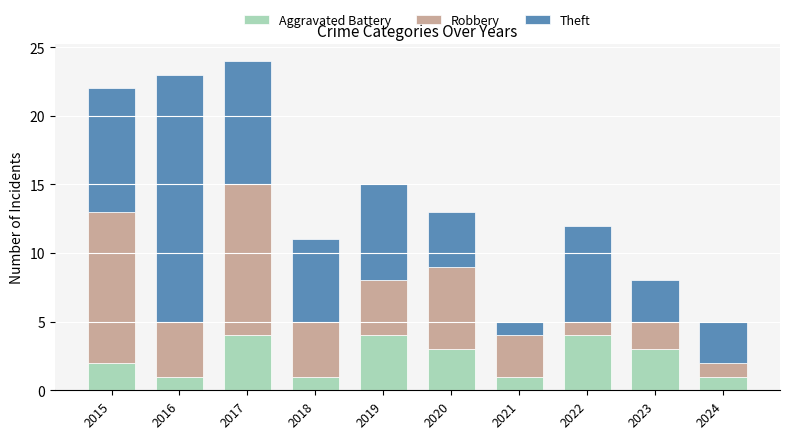

What is the sum of the Aggravated Battery values at 2018 and 2017?

5